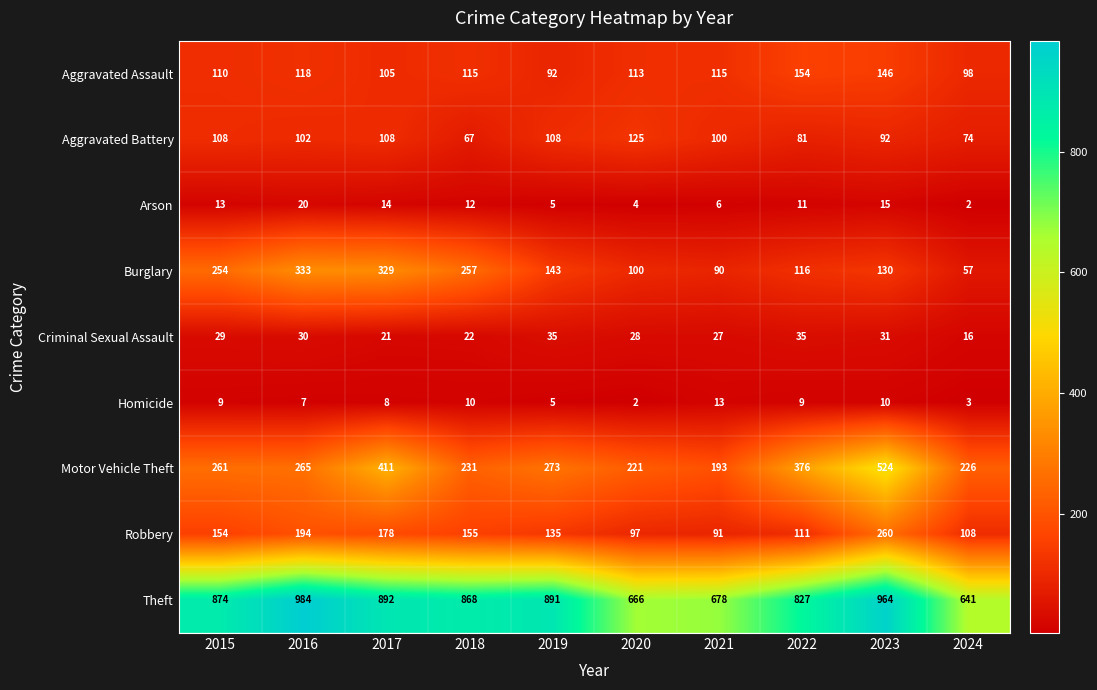

How many data points does each series have?

10